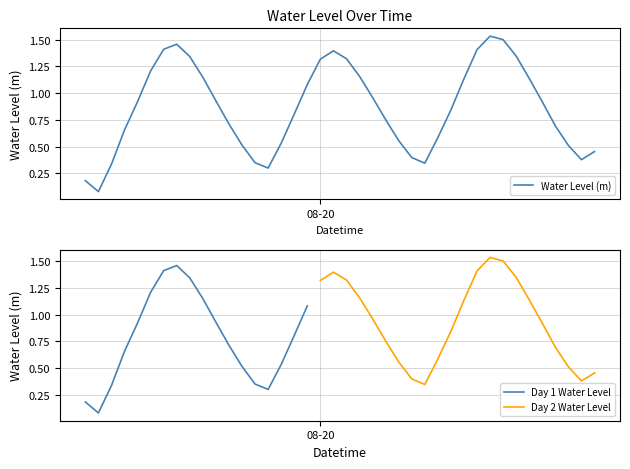

What is the difference between the maximum and minimum values?

1.5